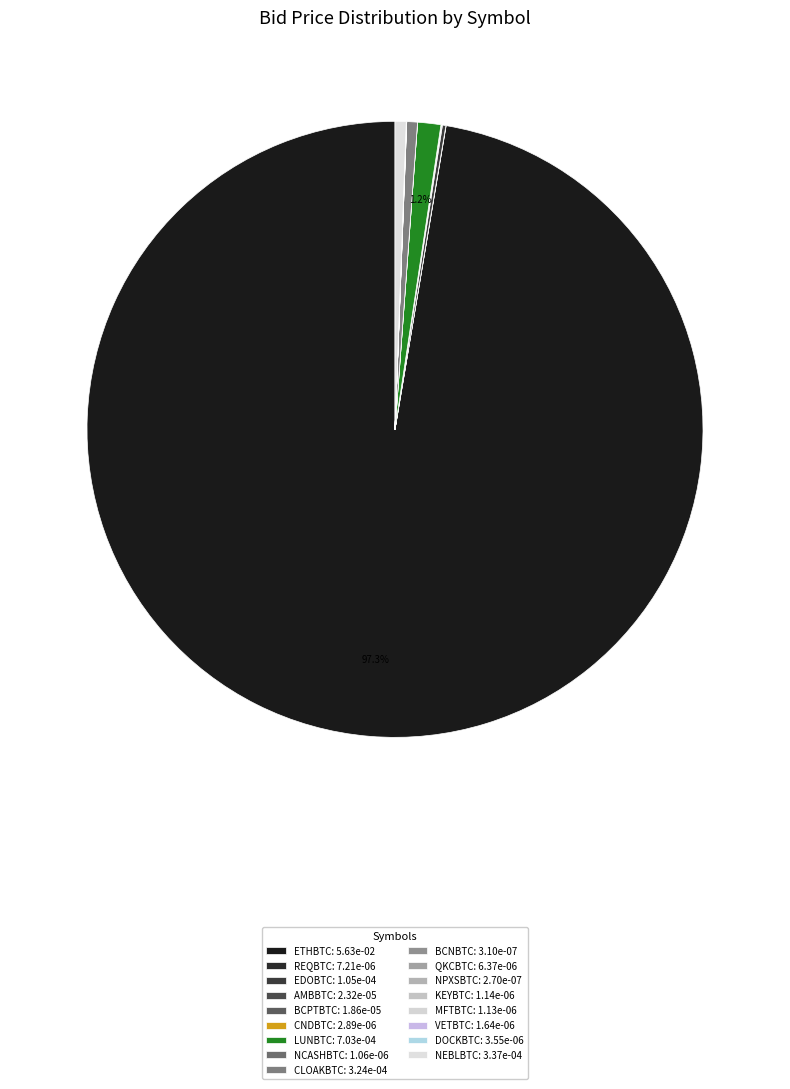

Is it true that NPXSBTC is 0% of the pie?

True